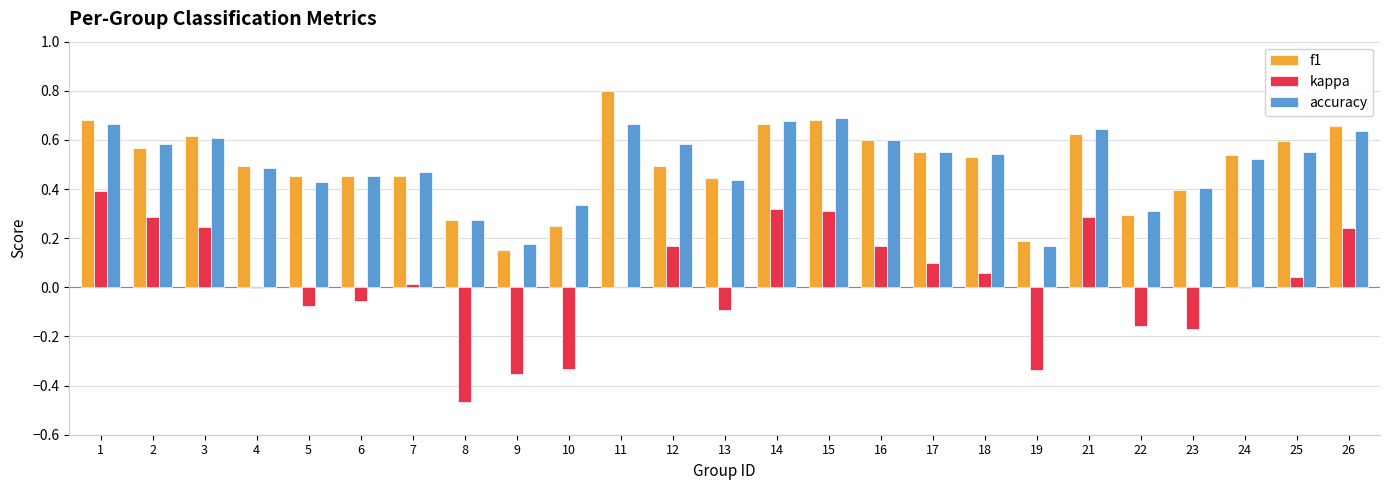

What is the sum of the f1 values at 26 and 16?

1.3